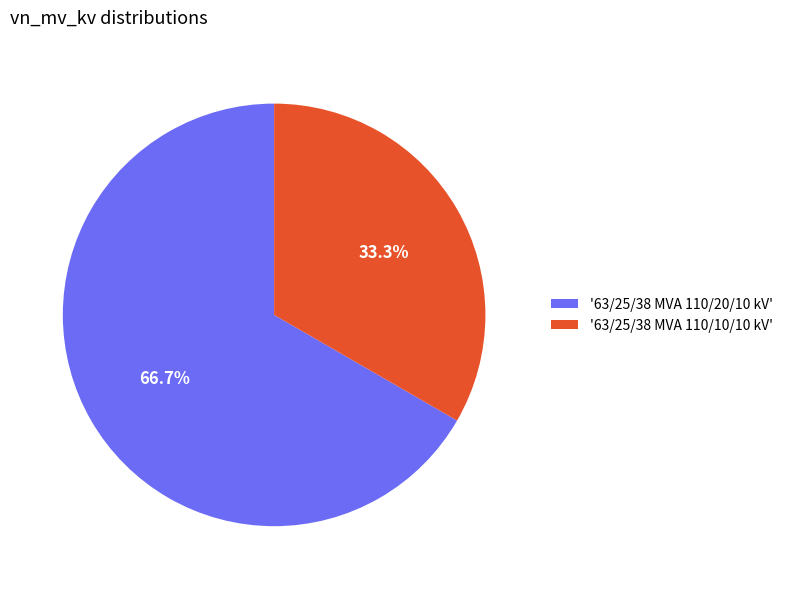

Rank the categories by value from highest to lowest.

'63/25/38 MVA 110/20/10 kV', '63/25/38 MVA 110/10/10 kV'